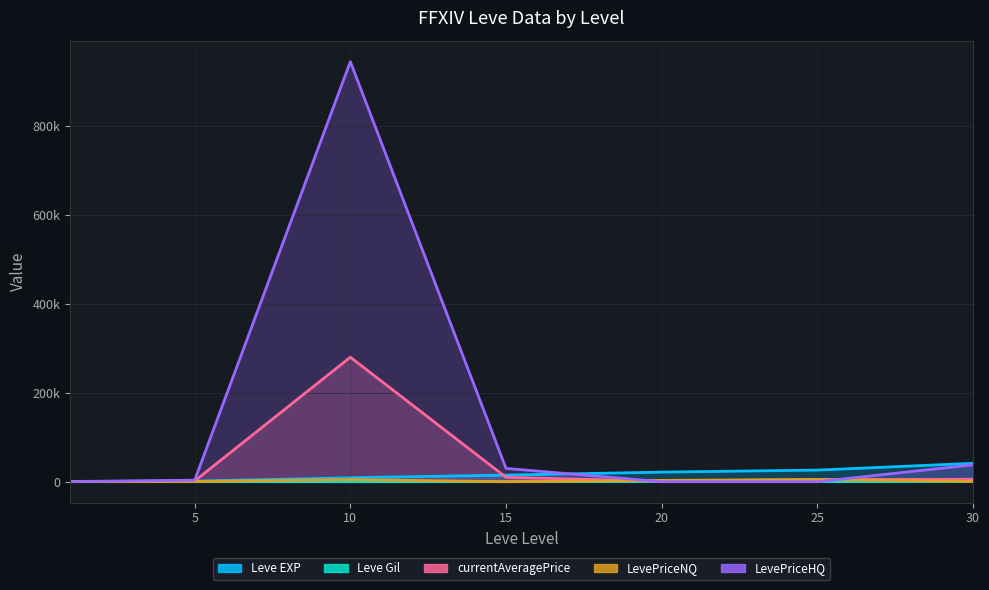

Is the value of Leve Gil at 15 greater than the value of currentAveragePrice at 15?

No